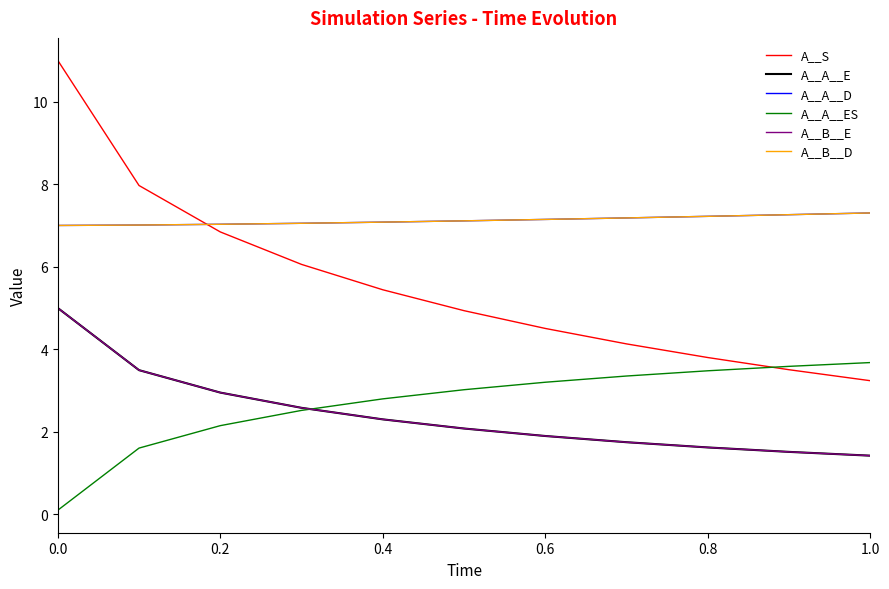

Does the chart have visible grid lines?

No